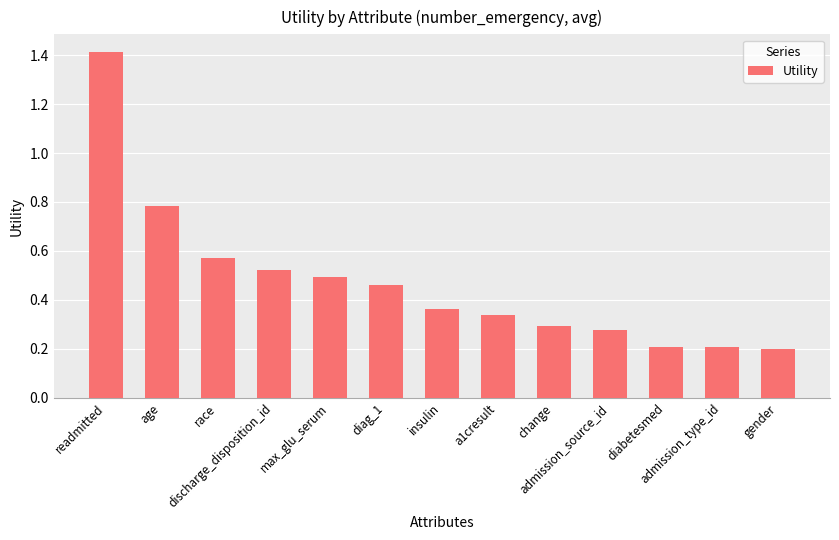

What is the difference between the maximum and minimum values?

1.2